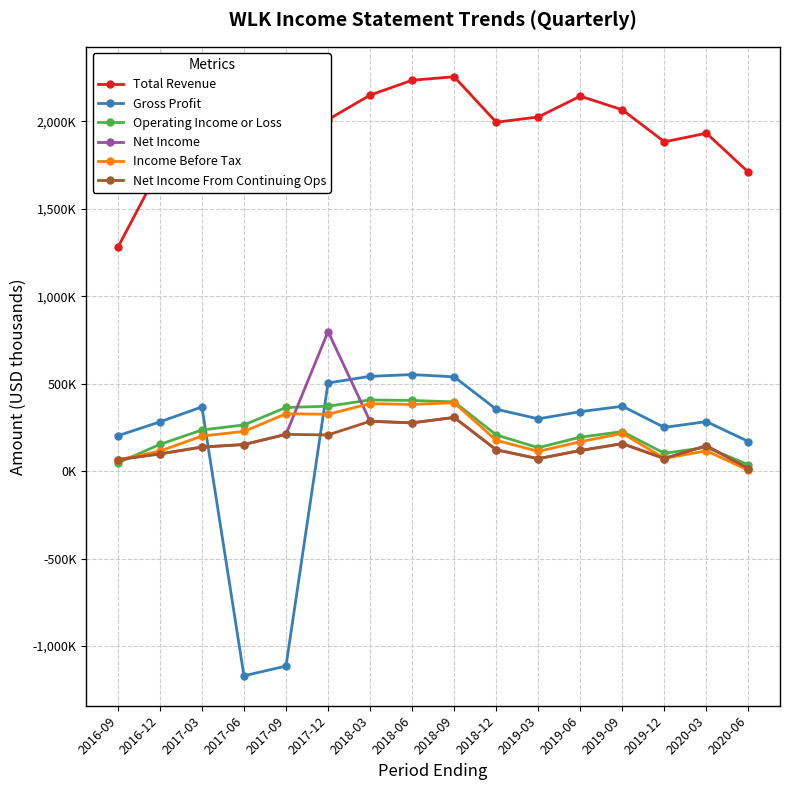

True or false: Net Income From Continuing Ops and Total Revenue cross at least once.

False